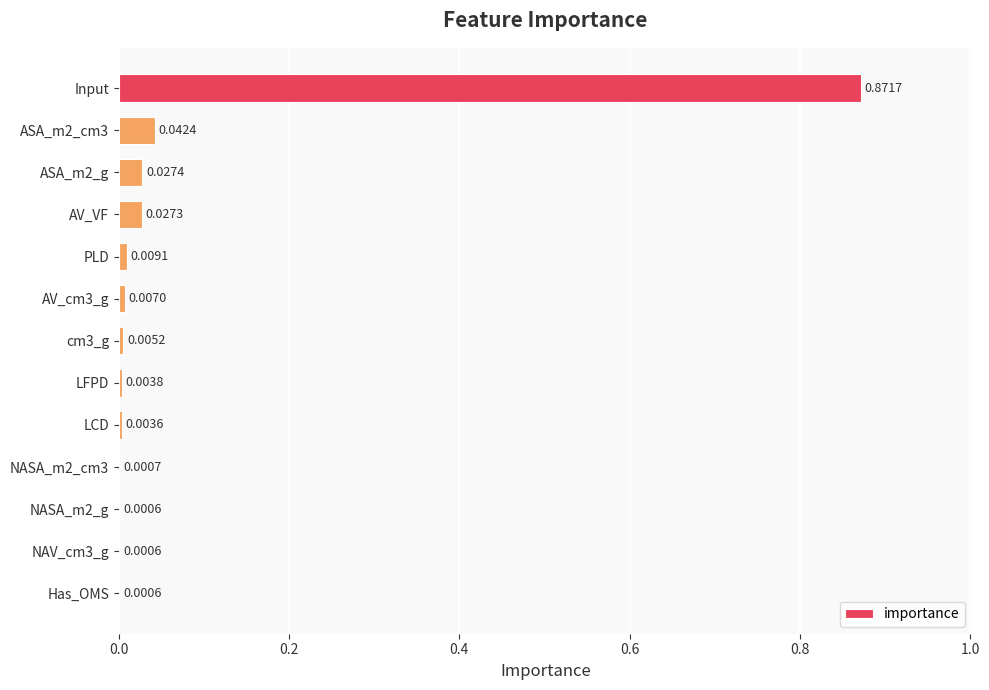

Which has a higher value, AV_VF or cm3_g?

AV_VF